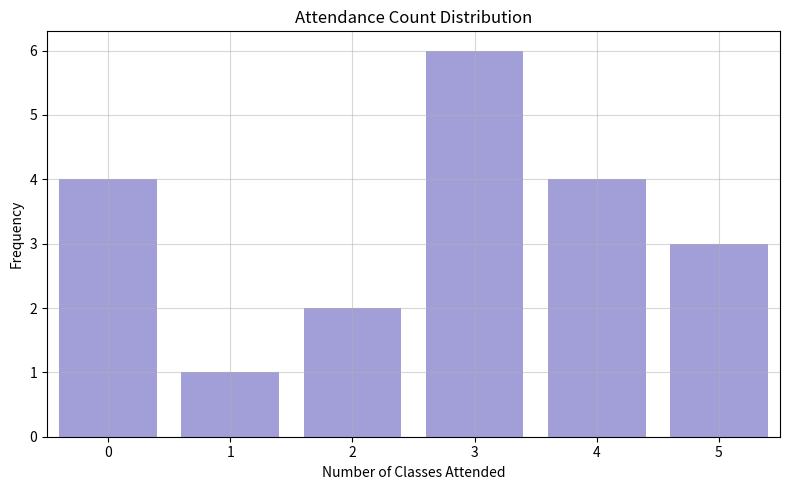

Reading left to right, list all the values displayed in this chart.

0=4	1=1	2=2	3=6	4=4	5=3